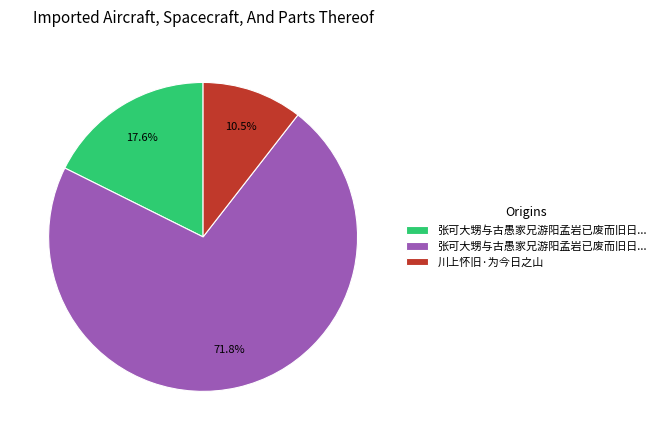

To the nearest percent, what is the average slice percentage?

33%